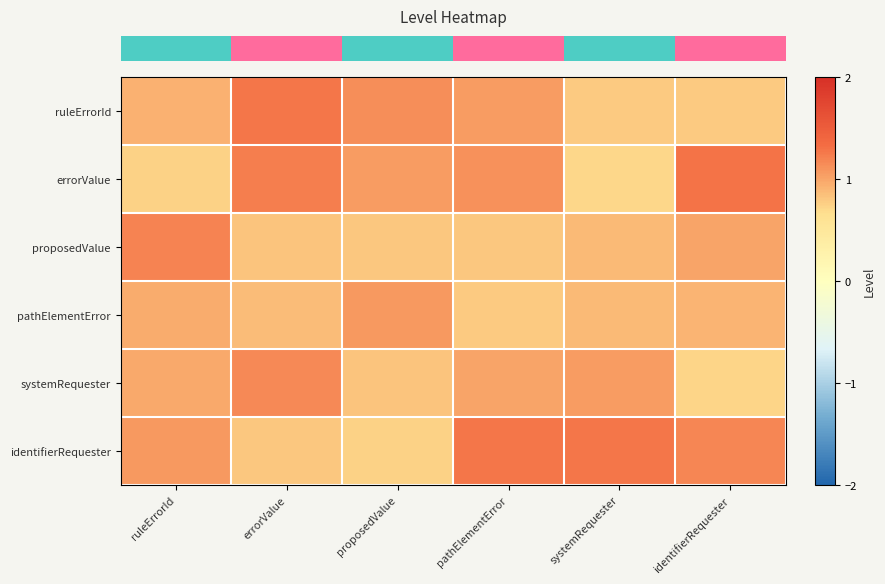

Reading left to right, list all the values displayed in this chart.

row_0: 0.9	1.3	1.1	1.1	0.8	0.8
row_1: 0.7	1.2	1.1	1.1	0.7	1.3
row_2: 1.2	0.8	0.8	0.8	0.9	1.0
row_3: 1.0	0.9	1.1	0.8	0.9	0.9
row_4: 1.0	1.2	0.8	1.0	1.1	0.7
row_5: 1.1	0.8	0.7	1.3	1.3	1.2